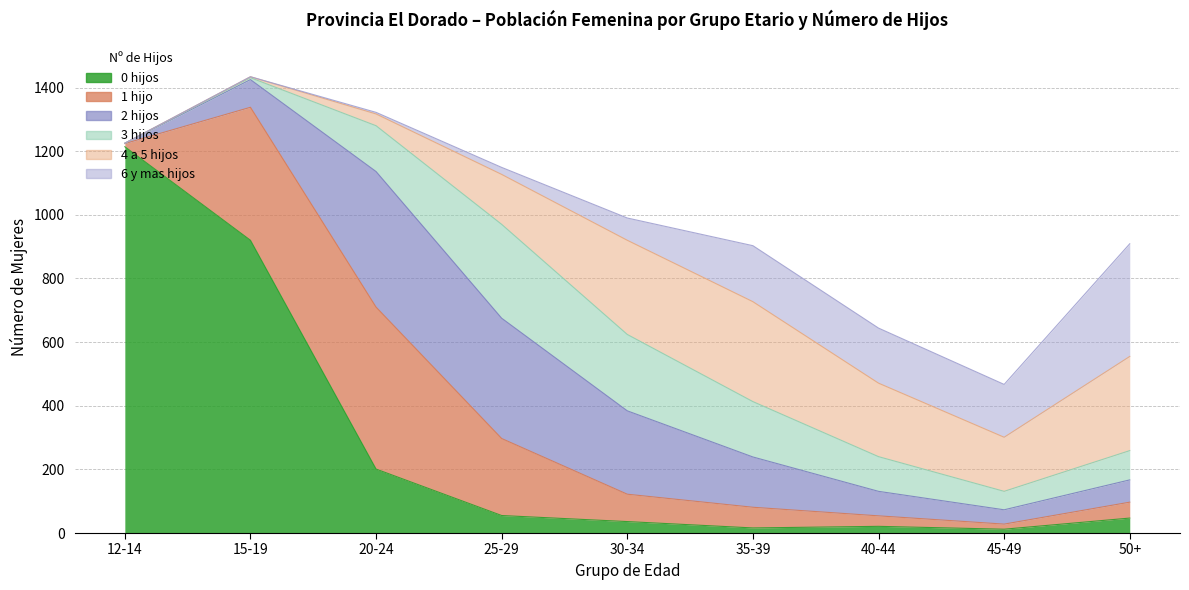

True or false: 1 hijo and 0 hijos intersect in this chart.

True